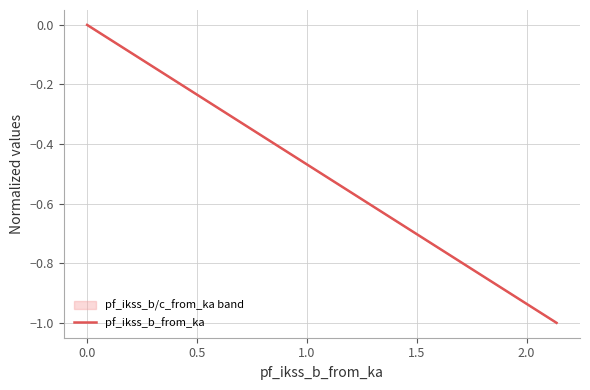

What is the minimum value shown in the chart?

-1.0